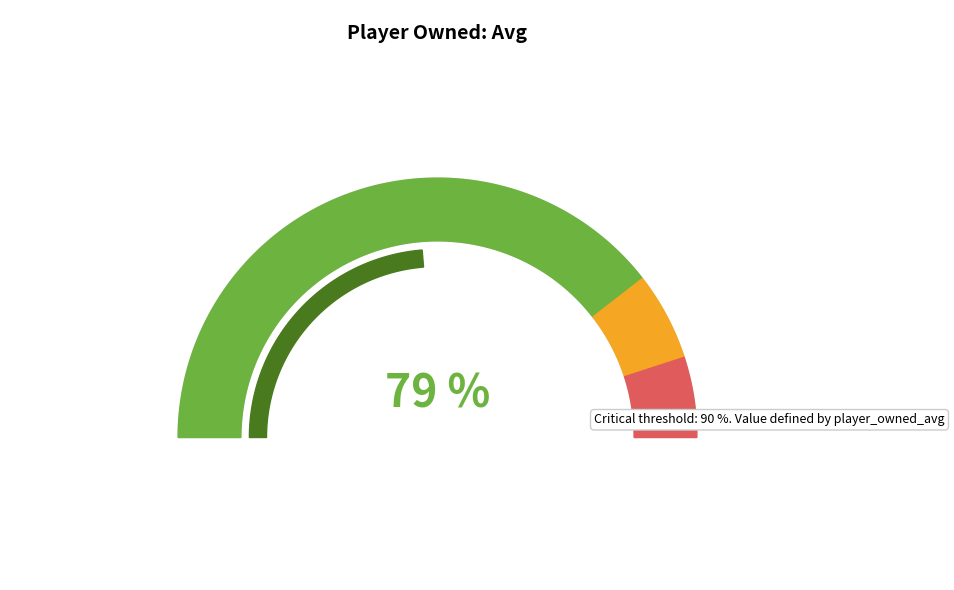

Is Duke Johnson Jr. the majority of the pie?

No